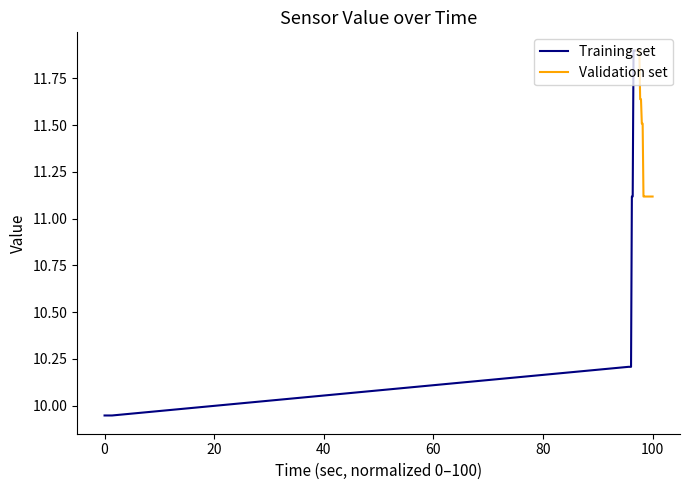

What is the difference between the second highest and second lowest values in the Validation set series?

0.8